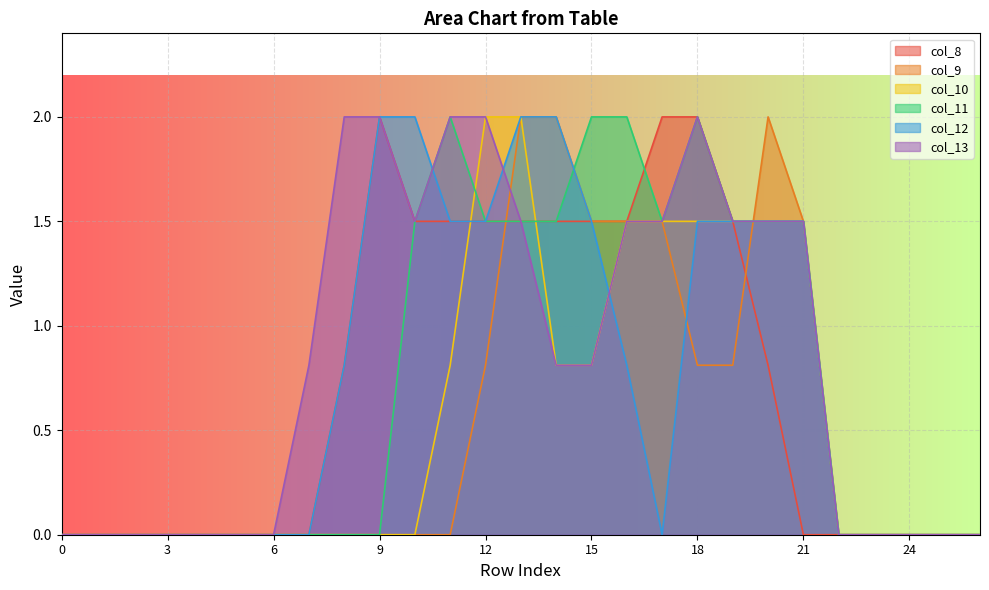

List the series in order of their peak value, highest first.

col_8, col_9, col_10, col_11, col_12, col_13